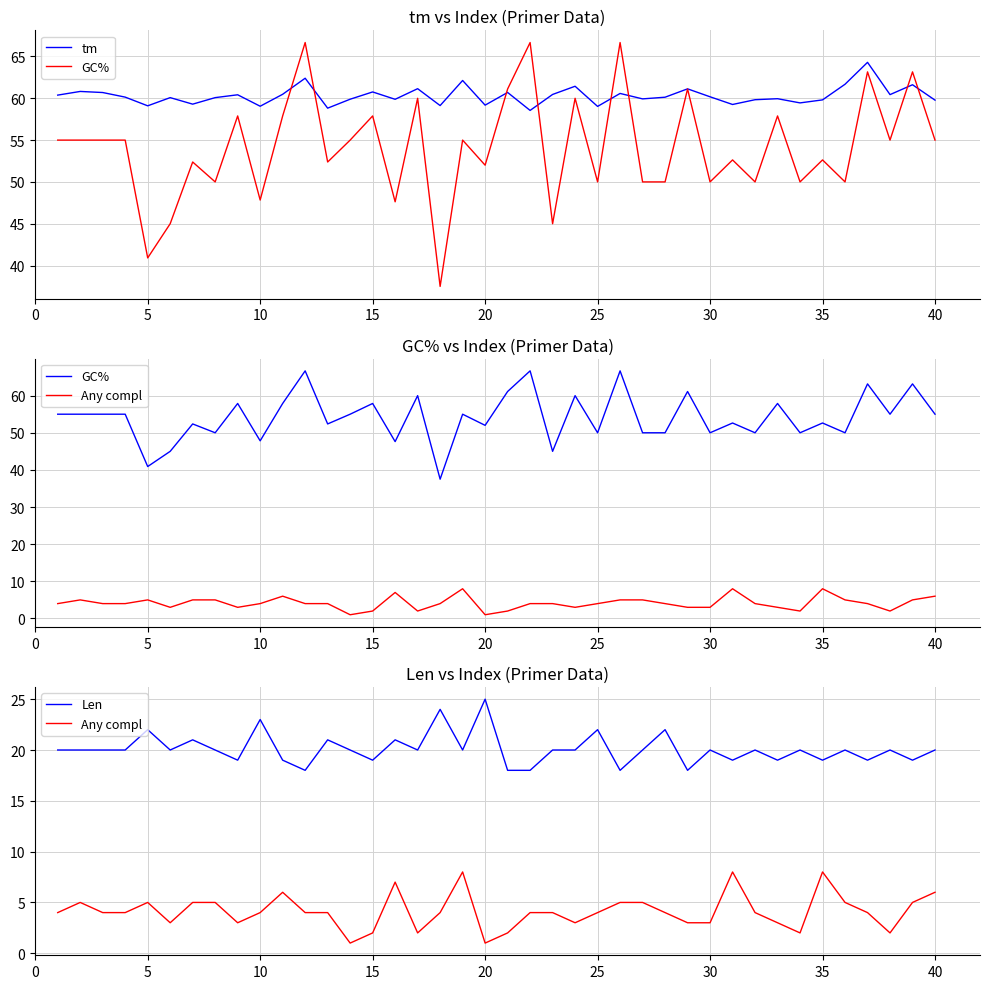

Reading left to right, what are all the values shown in this chart?

tm: 60.4	60.8	60.7	60.1	59.1	60.1	59.3	60.1	60.4	59.0	60.5	62.4	58.8	59.9	60.8	59.9	61.1	59.1	62.1	59.2	60.7	58.5	60.5	61.4	59.0	60.6	59.9	60.1	61.1	60.2	59.3	59.8	60.0	59.5	59.8	61.7	64.3	60.4	61.6	59.8
GC%: 55.0	55.0	55.0	55.0	40.9	45.0	52.4	50.0	57.9	47.8	57.9	66.7	52.4	55.0	57.9	47.6	60.0	37.5	55.0	52.0	61.1	66.7	45.0	60.0	50.0	66.7	50.0	50.0	61.1	50.0	52.6	50.0	57.9	50.0	52.6	50.0	63.2	55.0	63.2	55.0
Any compl: 4.0	5.0	4.0	4.0	5.0	3.0	5.0	5.0	3.0	4.0	6.0	4.0	4.0	1.0	2.0	7.0	2.0	4.0	8.0	1.0	2.0	4.0	4.0	3.0	4.0	5.0	5.0	4.0	3.0	3.0	8.0	4.0	3.0	2.0	8.0	5.0	4.0	2.0	5.0	6.0
Len: 20.0	20.0	20.0	20.0	22.0	20.0	21.0	20.0	19.0	23.0	19.0	18.0	21.0	20.0	19.0	21.0	20.0	24.0	20.0	25.0	18.0	18.0	20.0	20.0	22.0	18.0	20.0	22.0	18.0	20.0	19.0	20.0	19.0	20.0	19.0	20.0	19.0	20.0	19.0	20.0